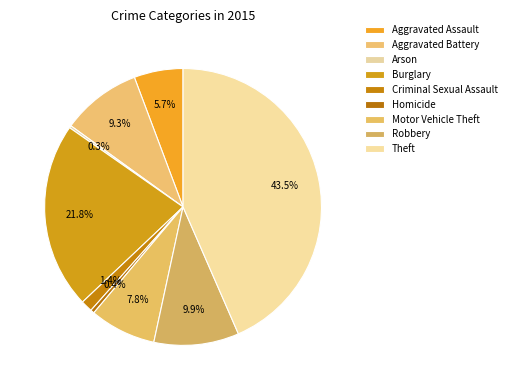

True or false: Arson accounts for 0% of the total.

True